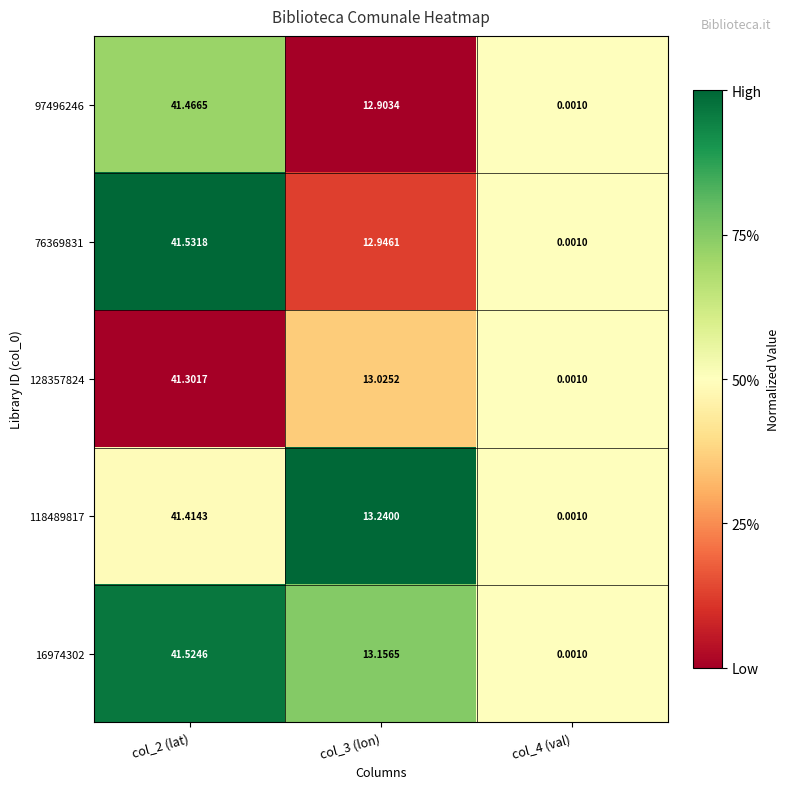

Is the value of 16974302 at col_3 (lon) greater than the value of 97496246 at col_4 (val)?

Yes